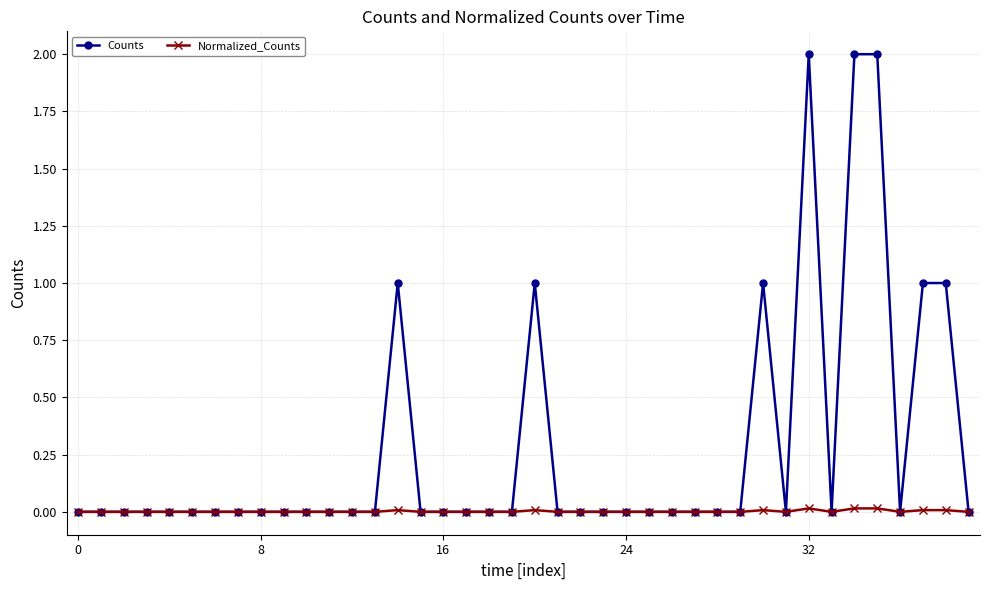

What is the highest value of the Counts series?

2.0